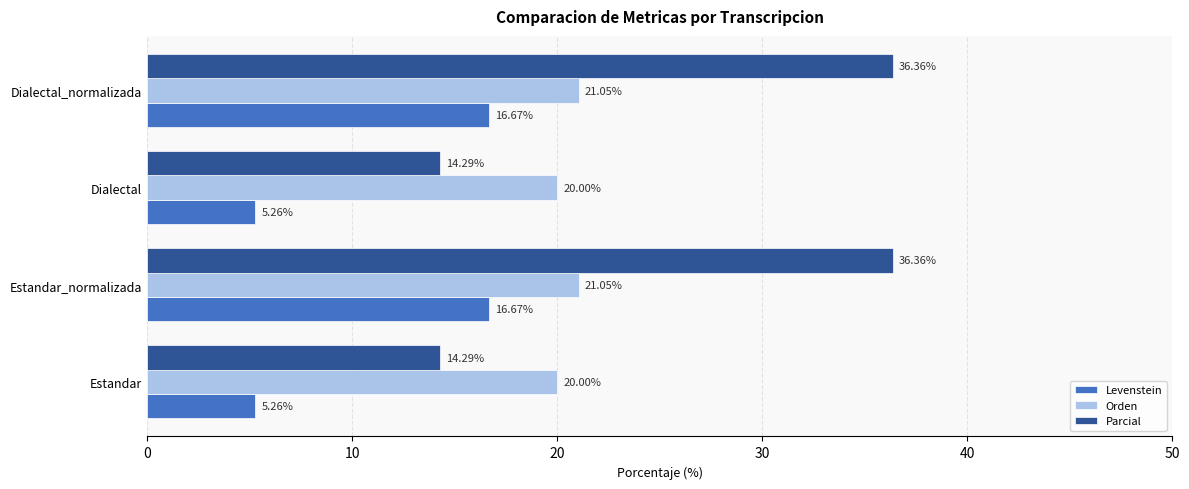

Rank the series by their average value, from lowest to highest.

Levenstein, Orden, Parcial